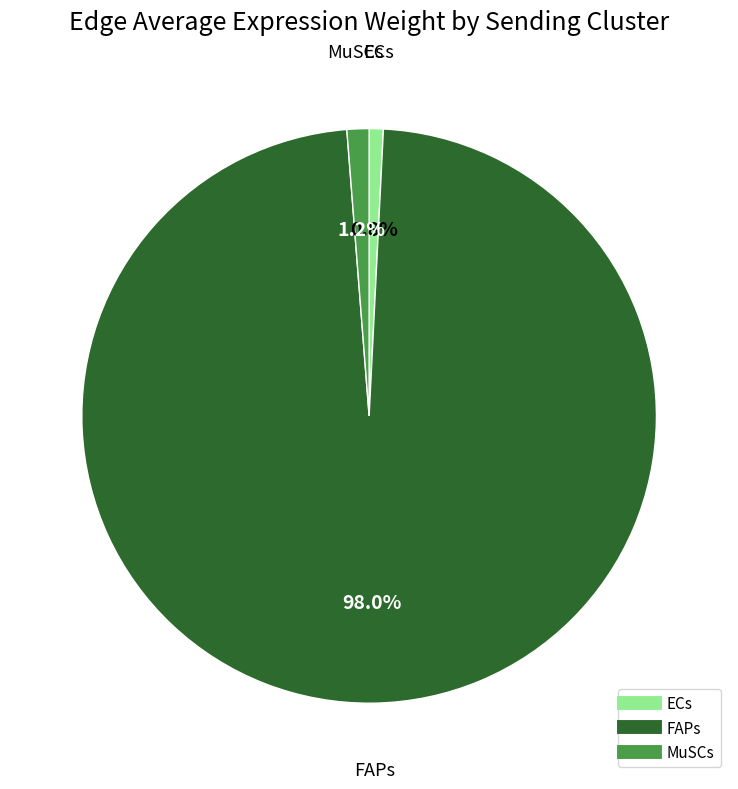

Does MuSCs represent more than half of the total?

No